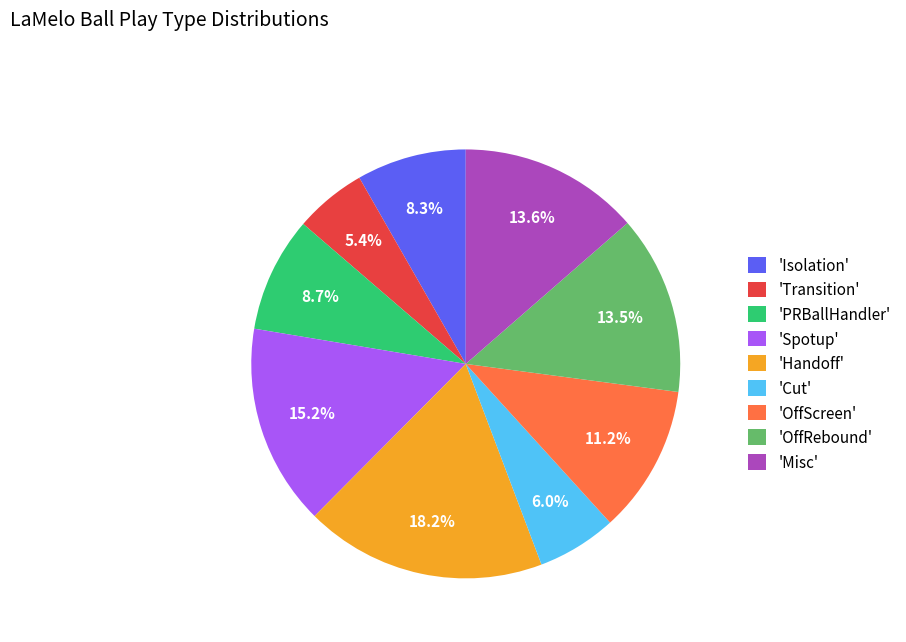

How much of the chart is everything except 'Spotup'?

84.8%